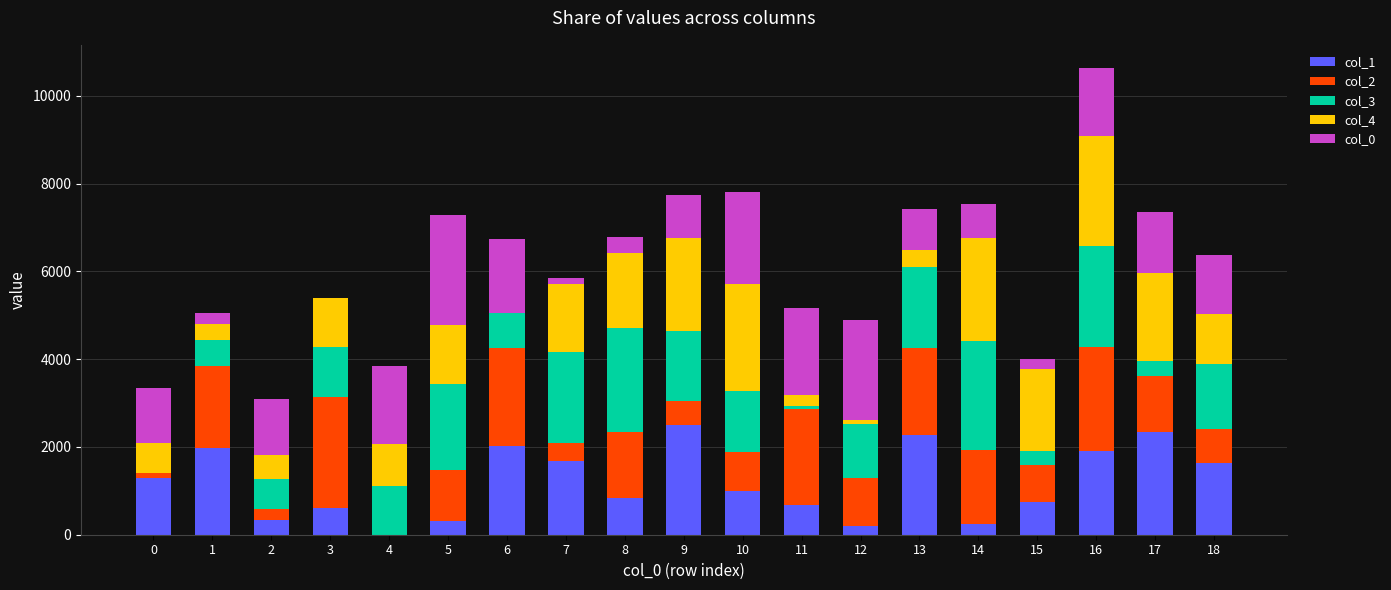

At which category is the sum across all series the highest?

16